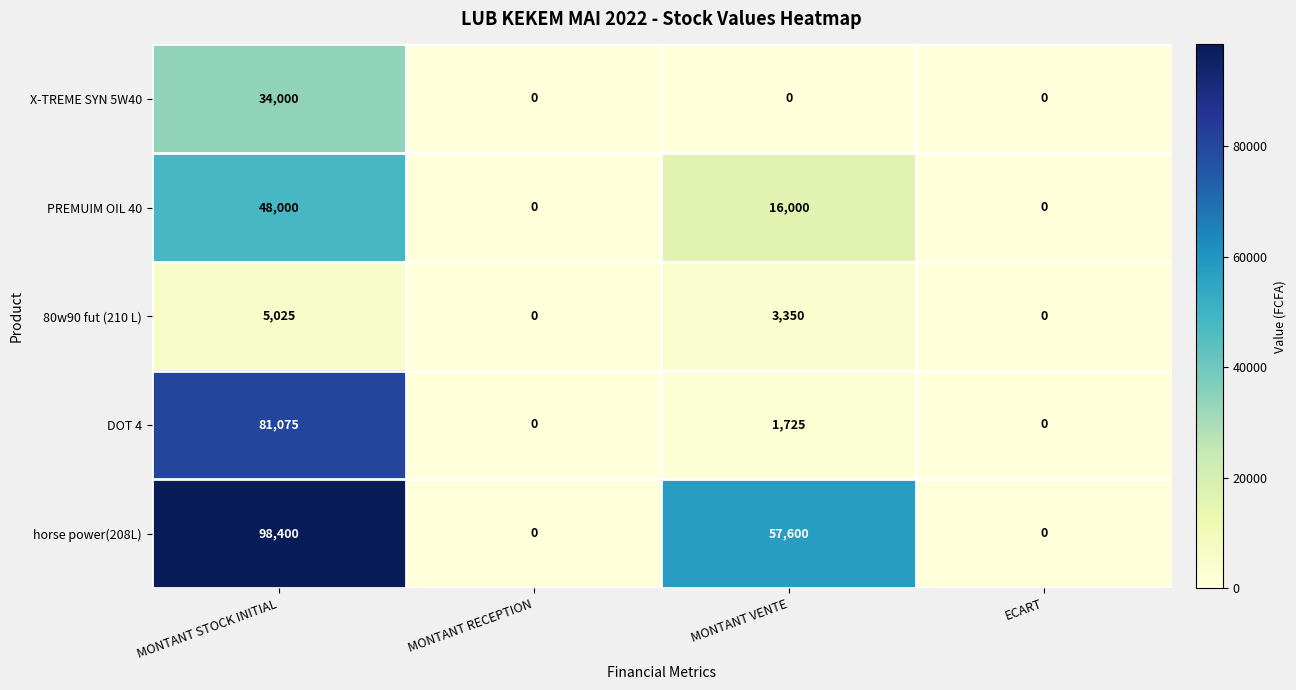

Which series has the largest range (max minus min)?

horse power(208L)